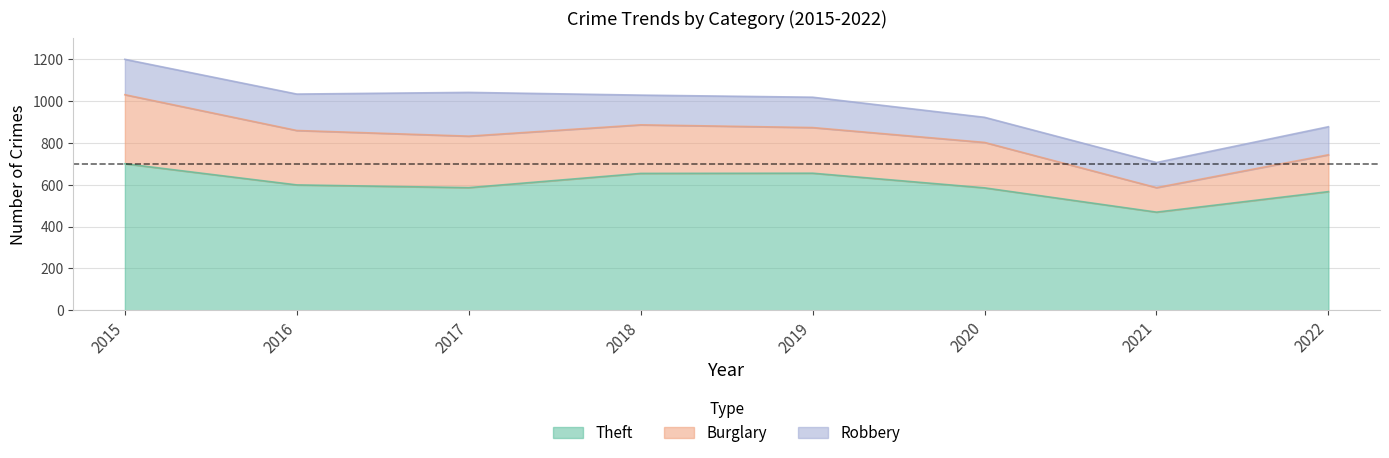

At which label is Theft closest to 584?

2020